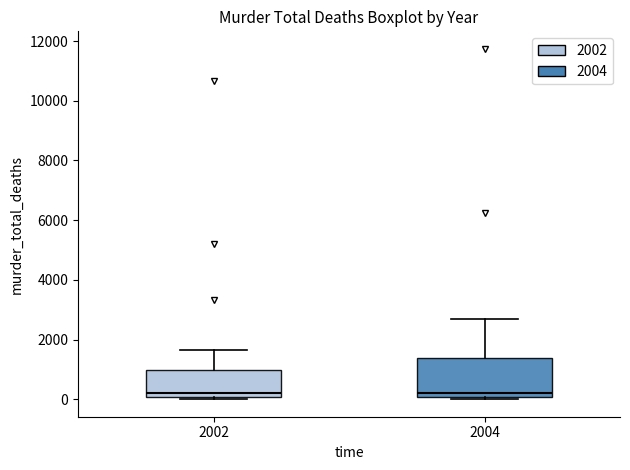

Reading left to right, read every box against the y-axis: the position of its median line, the range the box covers, and the ends of its whiskers. The values are not printed on the chart, so give them approximately, as read against the axis.

2002: median 200, box 0 to 1000, whiskers 0 (just below the box's lower edge) to 1600
2004: median 200, box 0 to 1400, whiskers 0 (just below the box's lower edge) to 2600